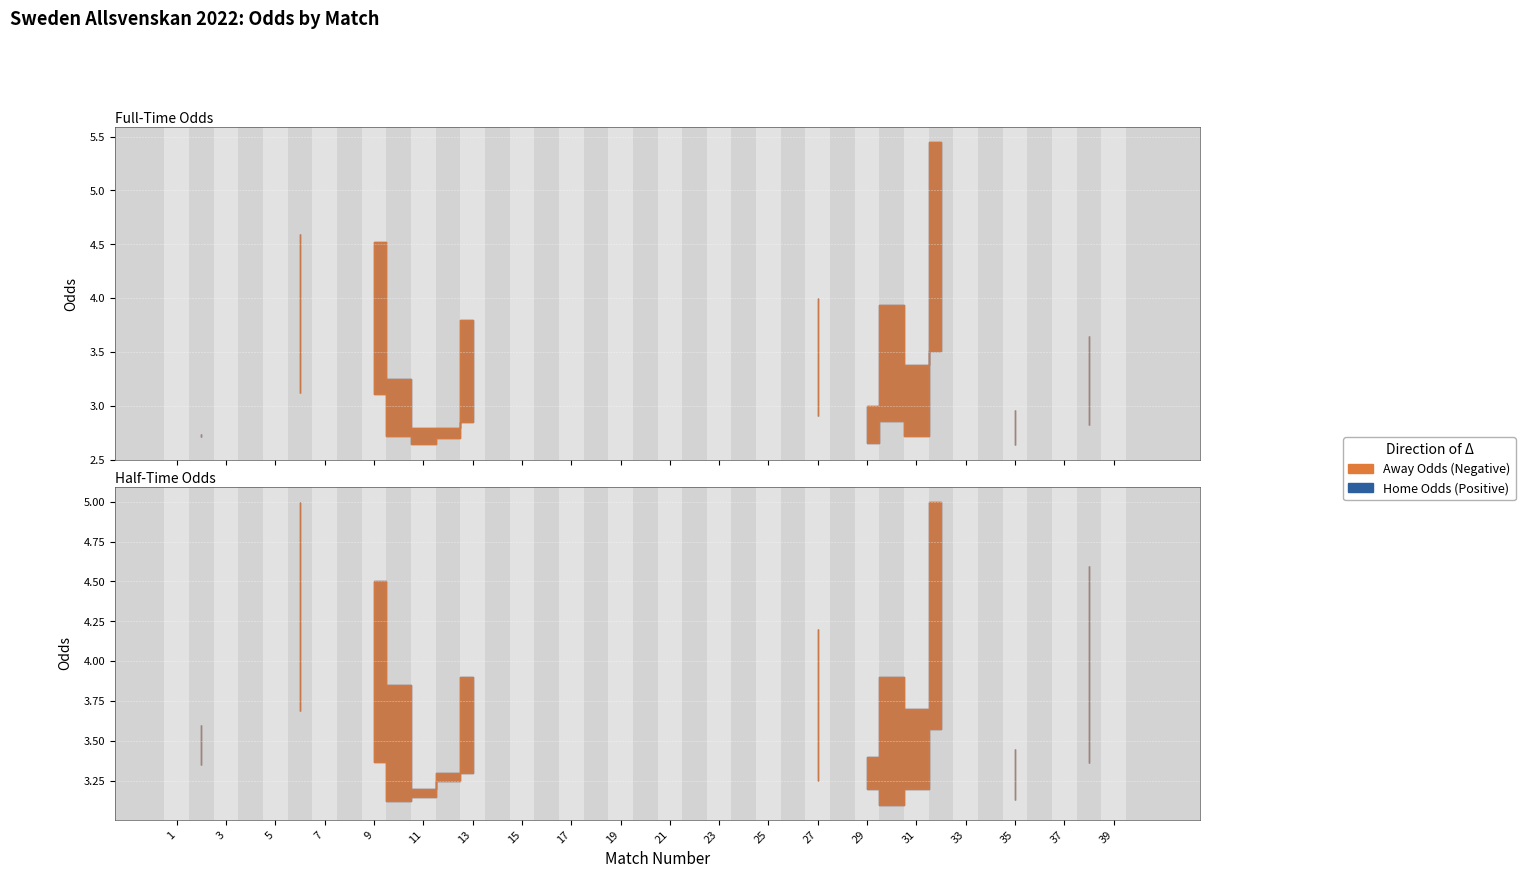

True or false: Odd_A_HT has more than 2 points higher than both neighbors.

True